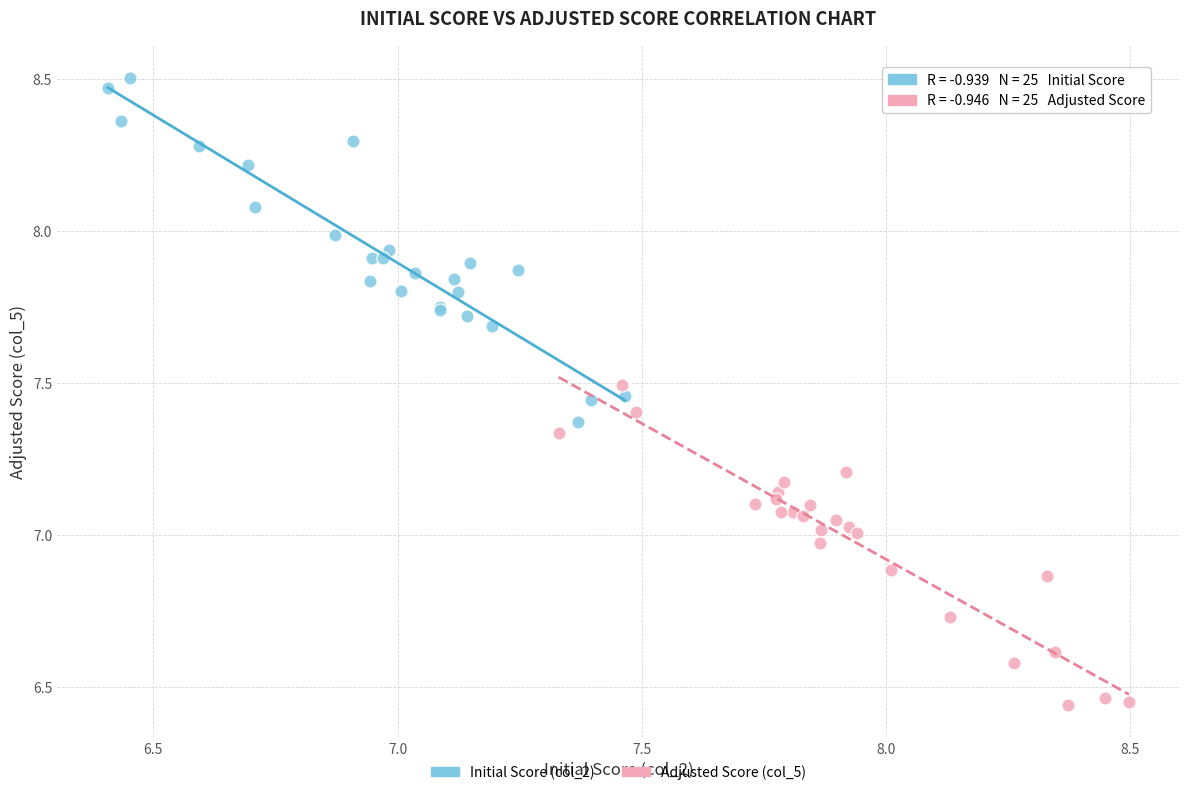

What are all the series names shown in the legend?

Initial Score (col_2), Adjusted Score (col_5)